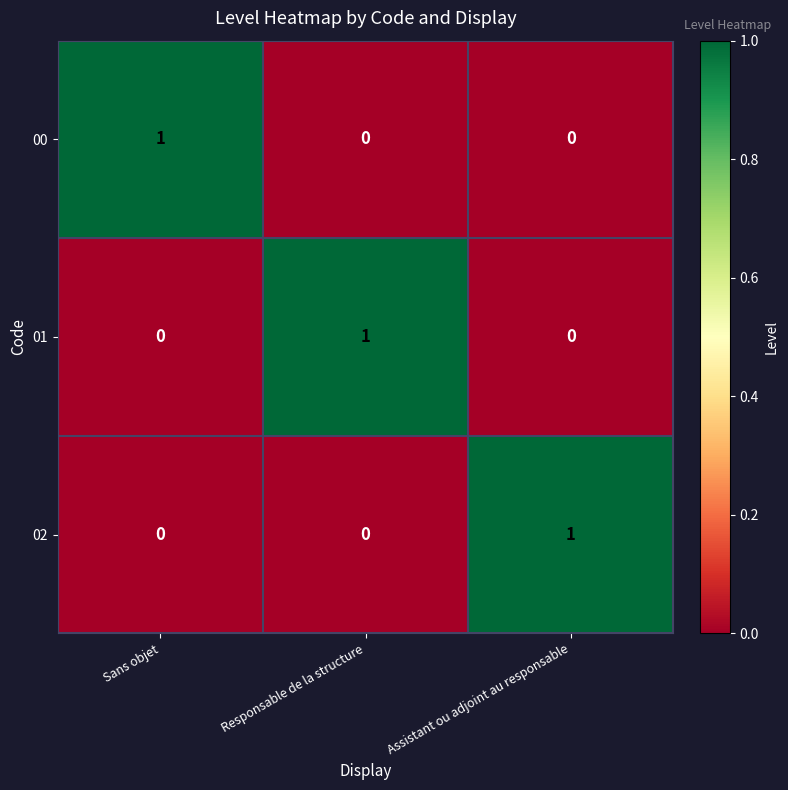

The value of 02 at Sans objet is 0. True or false?

True